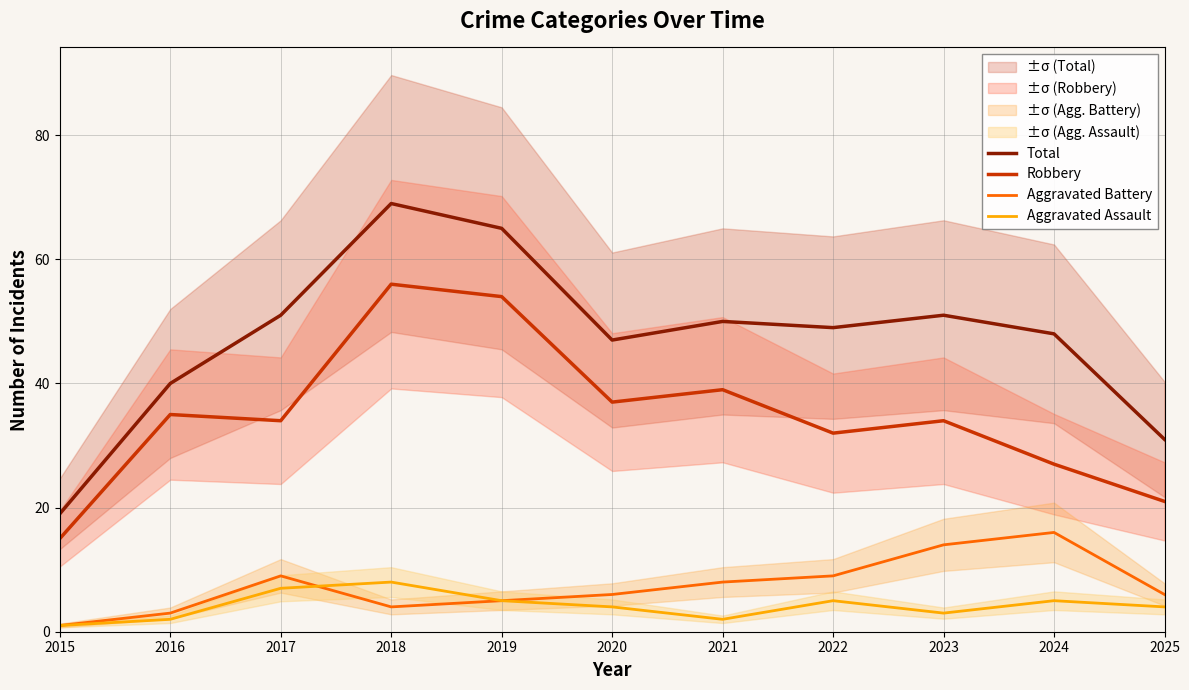

What is the average value of the Total series?

47